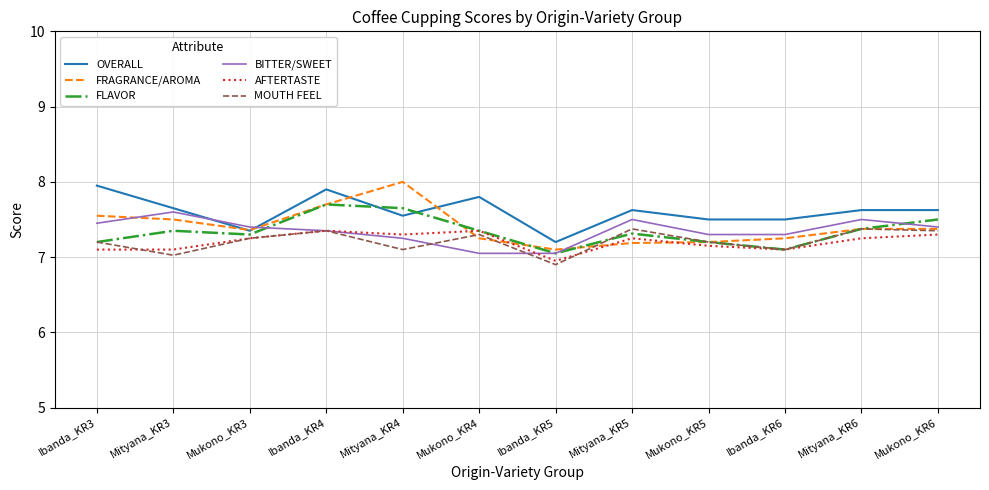

The FLAVOR series shows 7.0 at Ibanda_KR5. True or false?

True